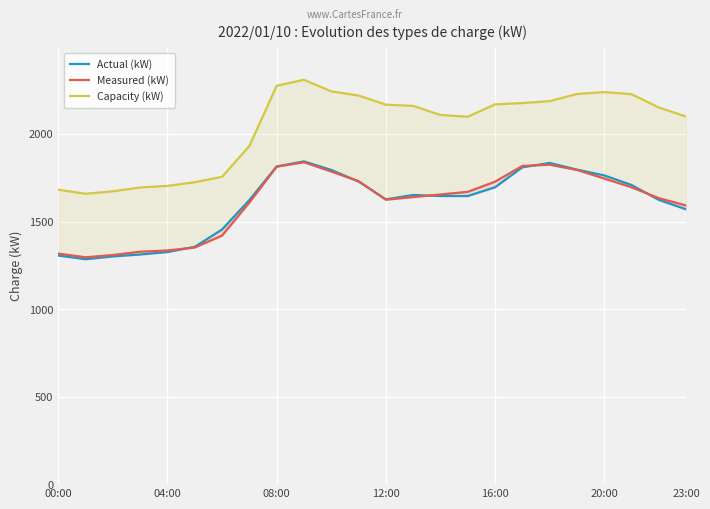

List the series in order of their peak value, lowest first.

Measured (kW), Actual (kW), Capacity (kW)